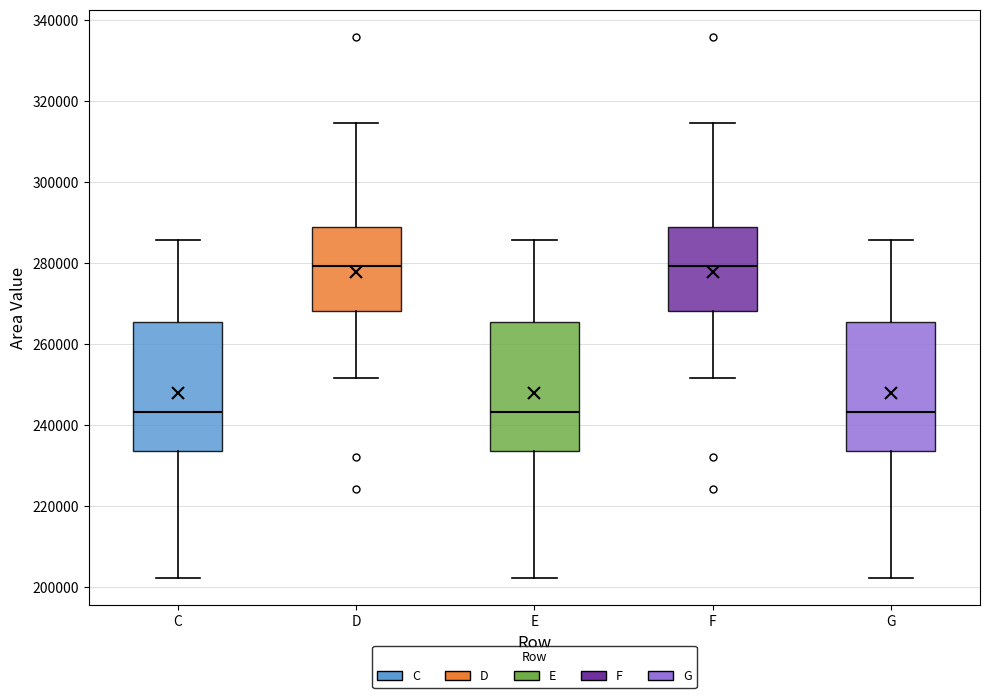

Reading left to right, transcribe this box plot: for each box, give where its median line is, the range the box spans, and where its two whiskers end, as read against the y-axis. The values are not printed on the chart, so give them approximately, as read against the axis.

C: median 244000, box 234000 to 266000, whiskers 202000 to 286000
D: median 280000, box 268000 to 288000, whiskers 252000 to 314000
E: median 244000, box 234000 to 266000, whiskers 202000 to 286000
F: median 280000, box 268000 to 288000, whiskers 252000 to 314000
G: median 244000, box 234000 to 266000, whiskers 202000 to 286000